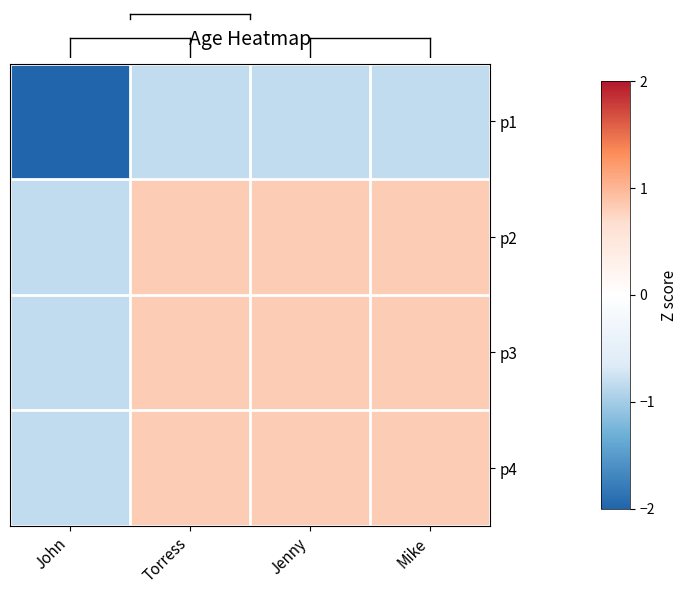

Which series changed the most between Torress and Jenny?

p1